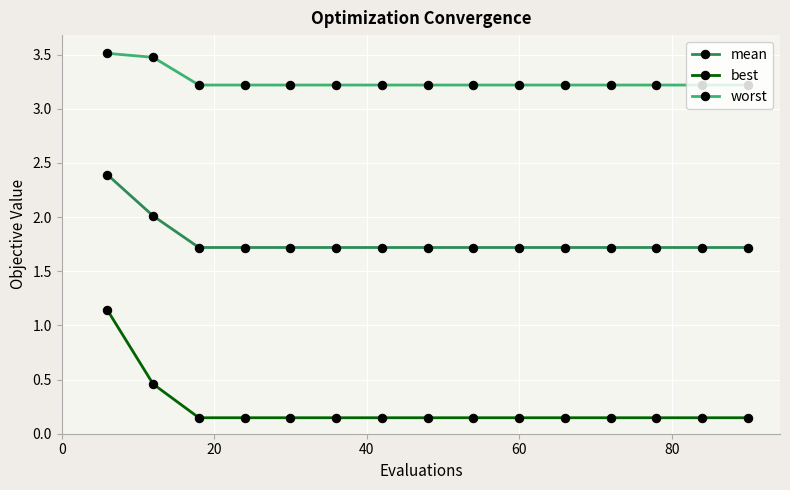

What is the value of the worst point at the 14th from the left?

3.2